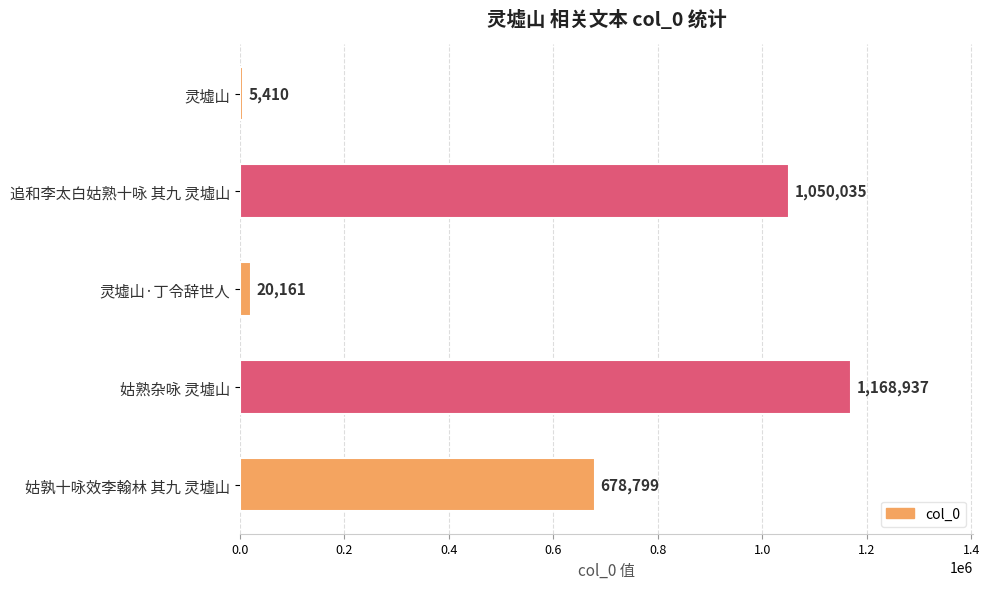

What is the maximum value shown in the chart?

1168937